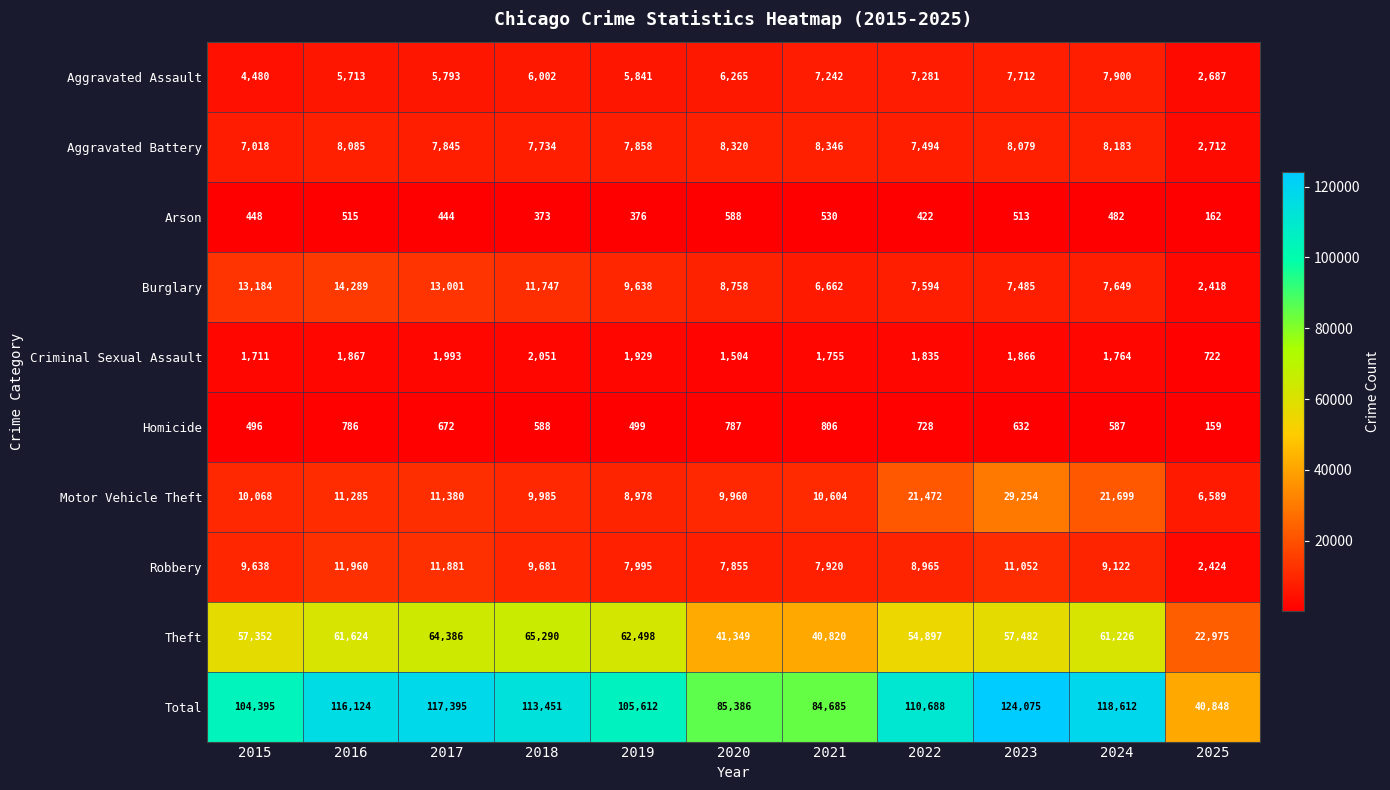

Which series has the widest spread of values?

Total